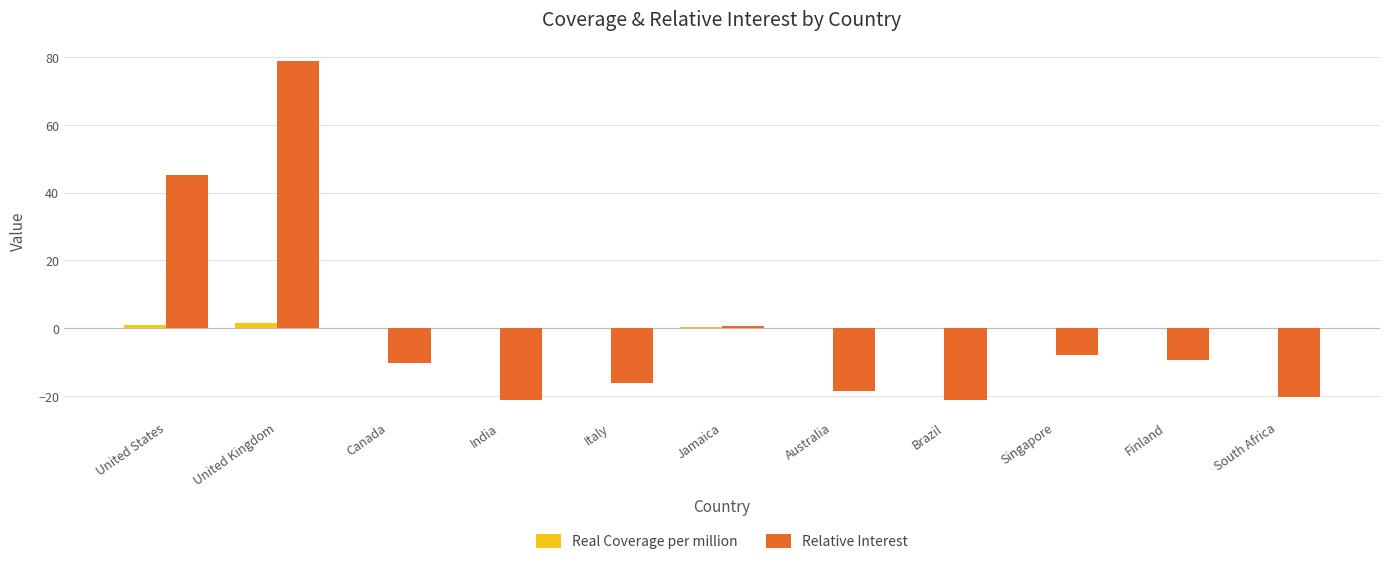

At which label is Relative Interest closest to 28?

United States